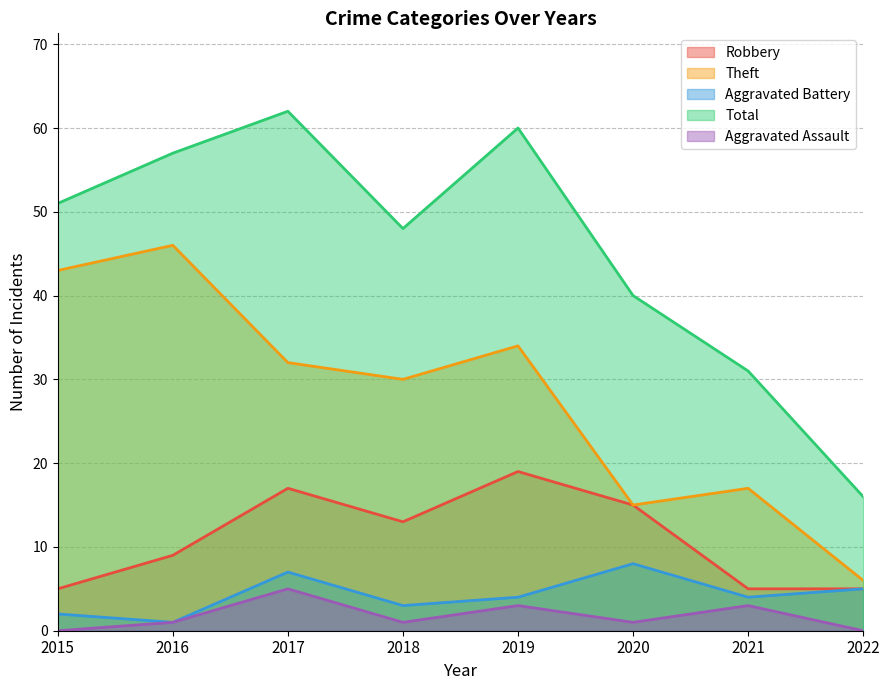

The value of Theft at 2017 is 32. True or false?

True